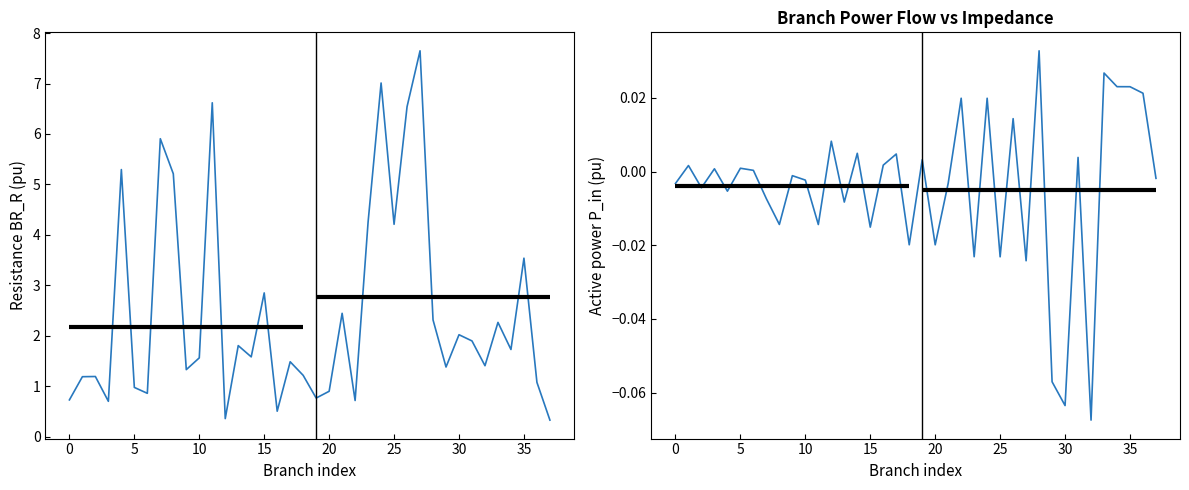

What is the spread (max minus min) of values at 36?

1.1